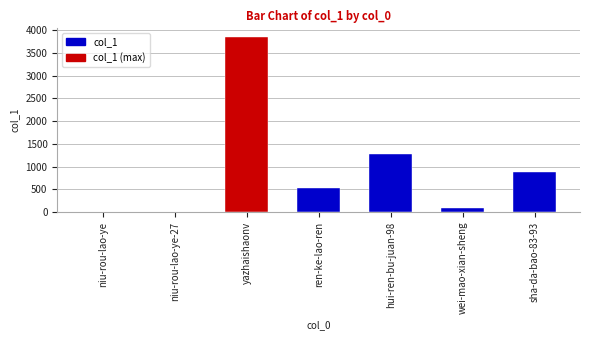

Where is the data nearest to the value 1924?

hui-ren-bu-juan-98